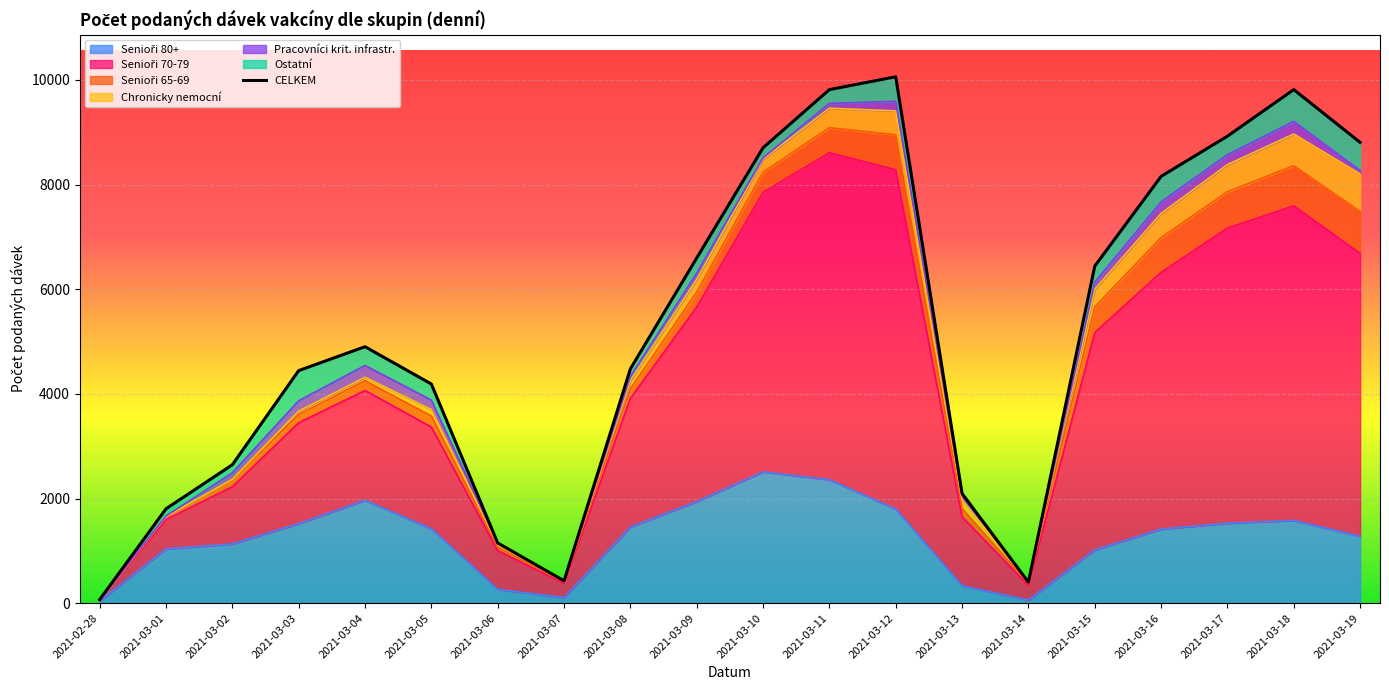

Which has a higher value, 2021-03-06 or 2021-02-28?

2021-03-06